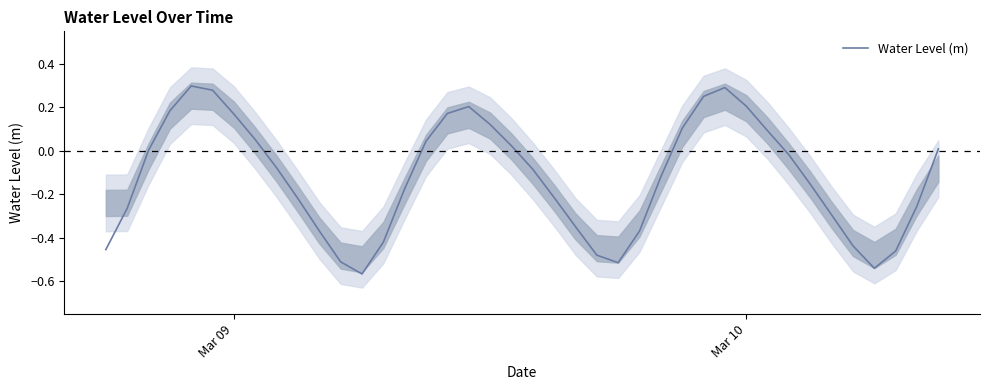

Does the chart display data point markers on the line(s)?

No